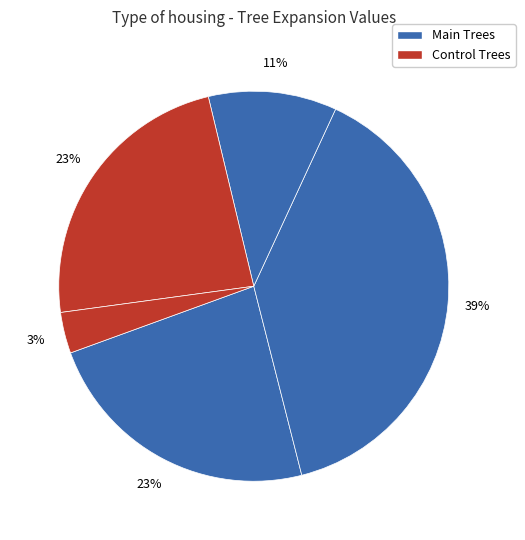

How many slices are in this pie chart?

5